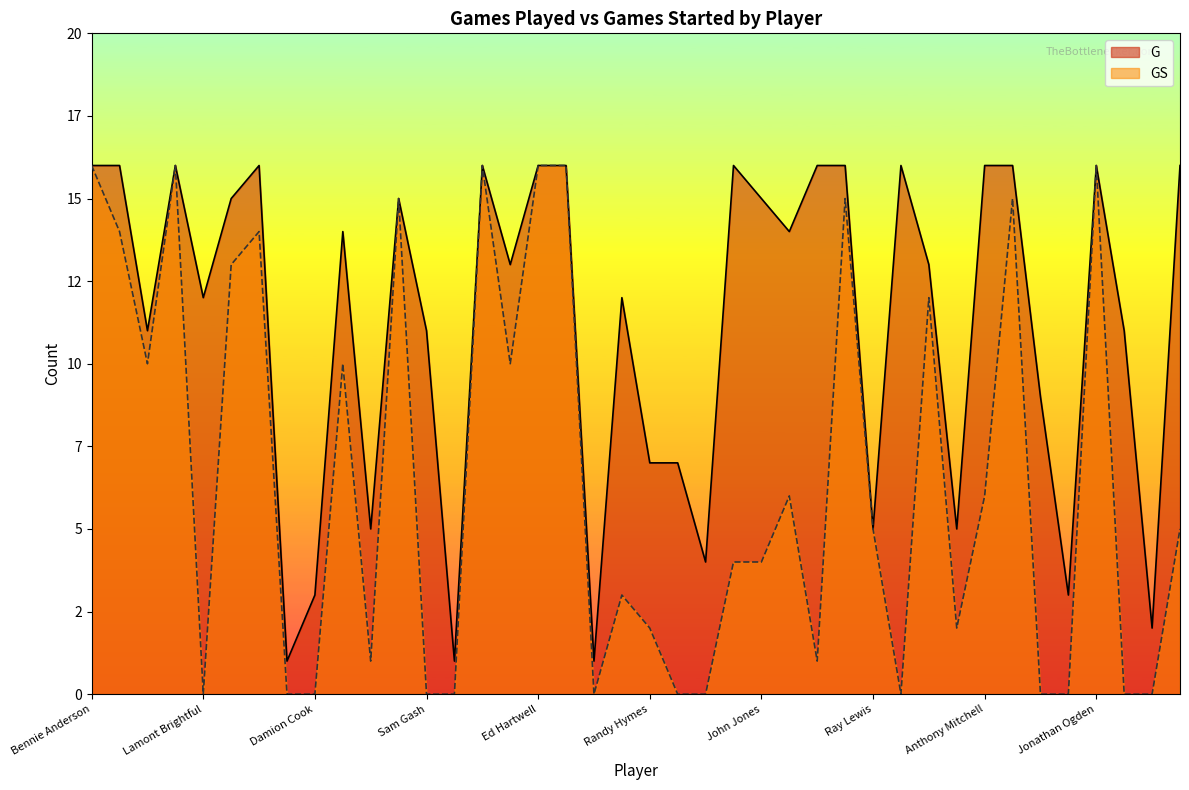

What is the difference between the maximum and minimum values in the GS series?

16